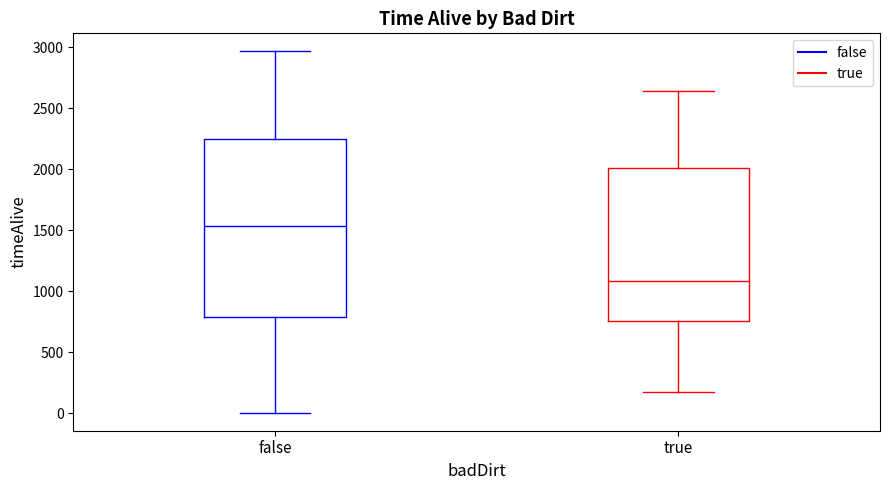

Which box's median line is the highest?

false